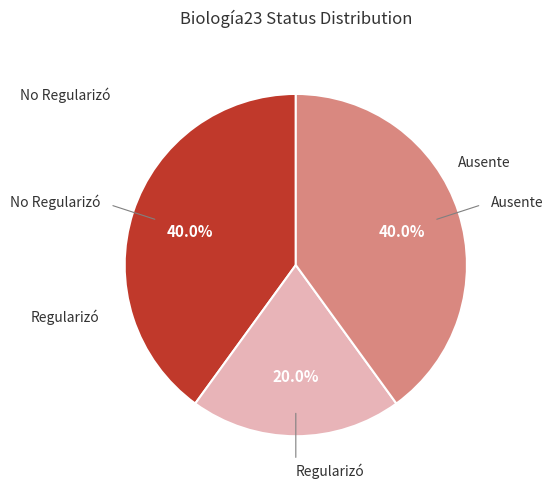

How many slices are in this pie chart?

3